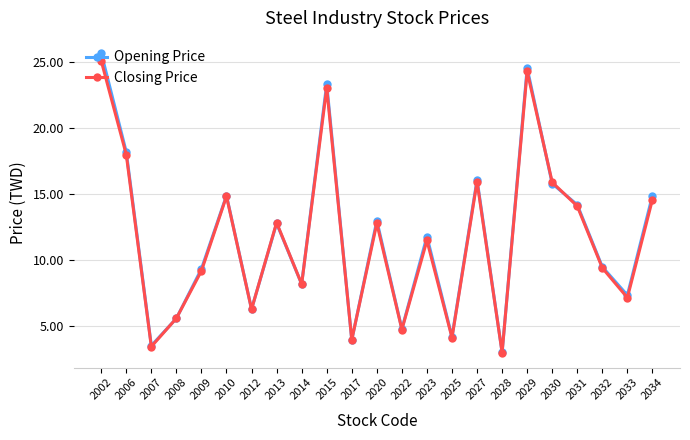

At how many categories does at least one series exceed 20?

3